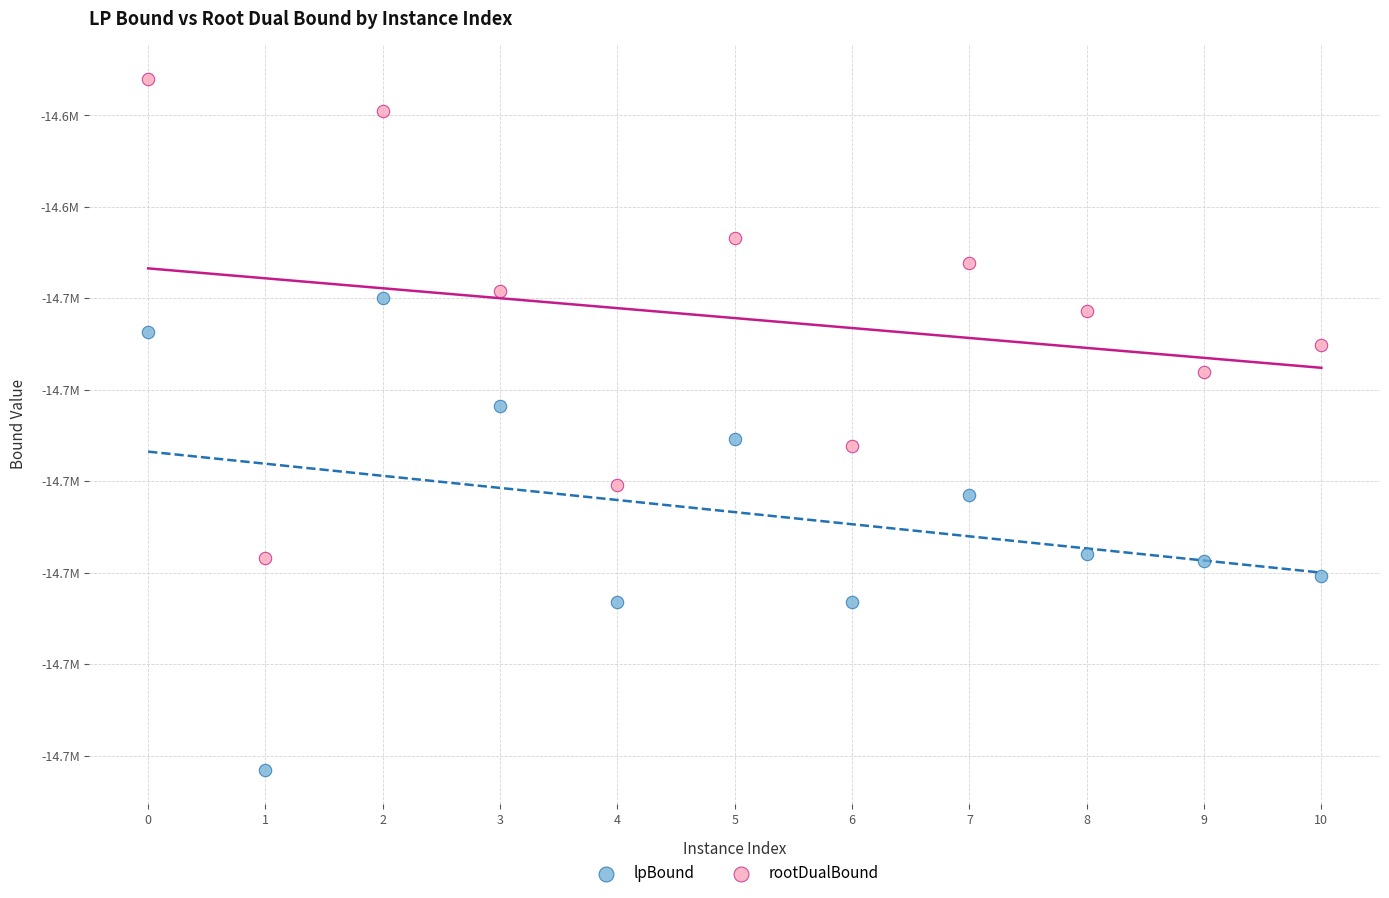

Which series contains the lowest Y value?

lpBound